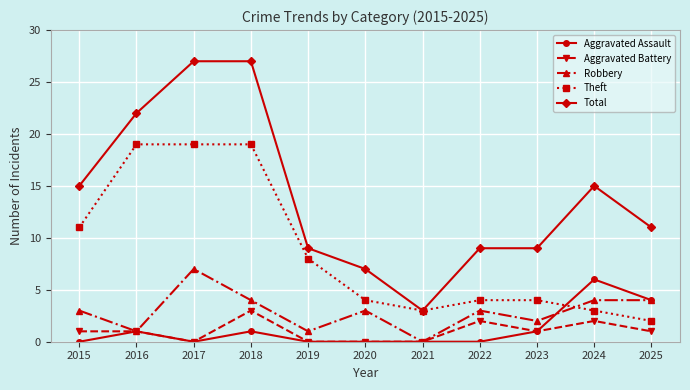

What is the difference between the maximum and second lowest values in the Aggravated Assault series?

6